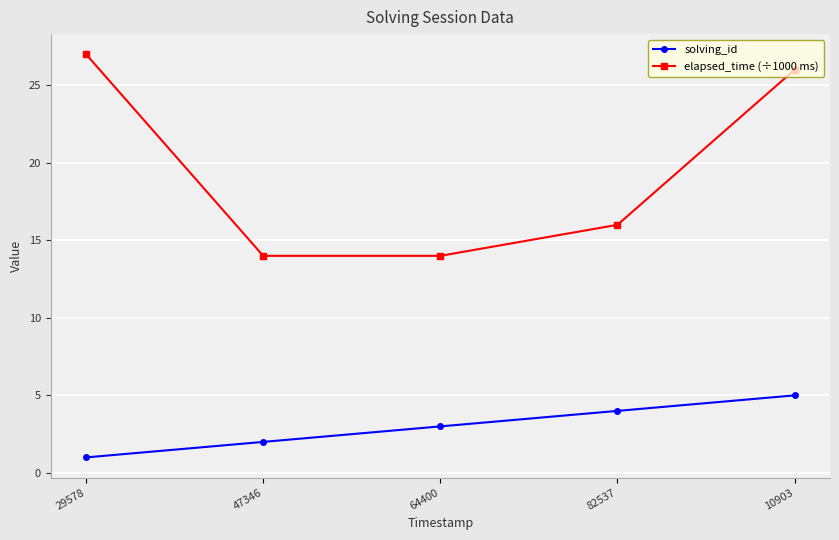

What is the total value across all series at 10903?

31